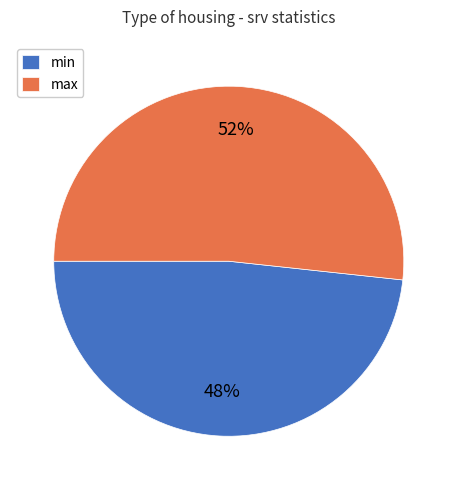

Which slice represents more than half of the pie?

max